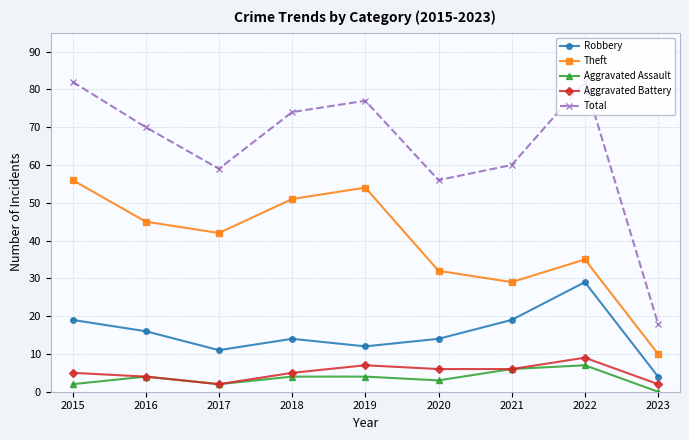

How many values in the Total series are below 70?

4